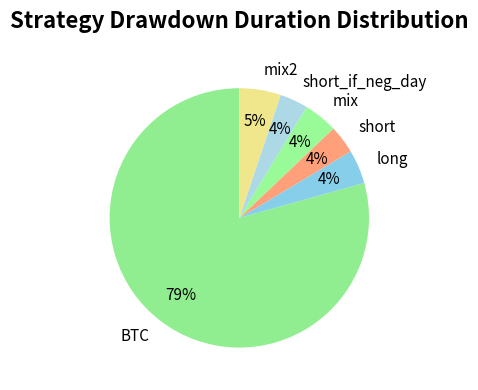

How many slices are in this pie chart?

6